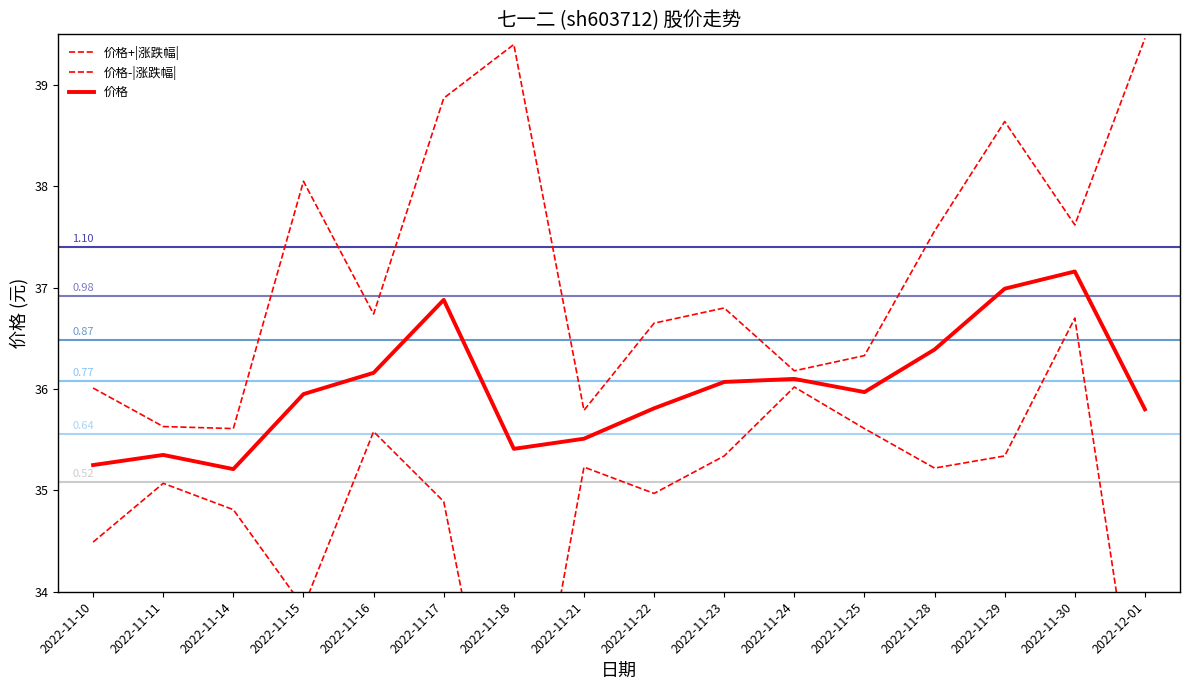

What is the value of the 价格+|涨跌幅| point at the 7th from the left?

39.4